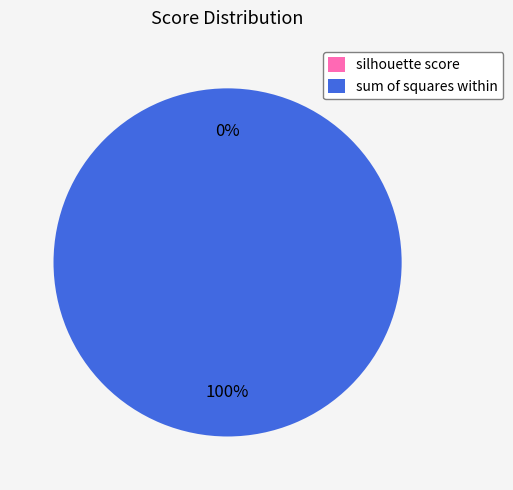

What percentage is the sum of squares within slice, to the nearest percent?

100%